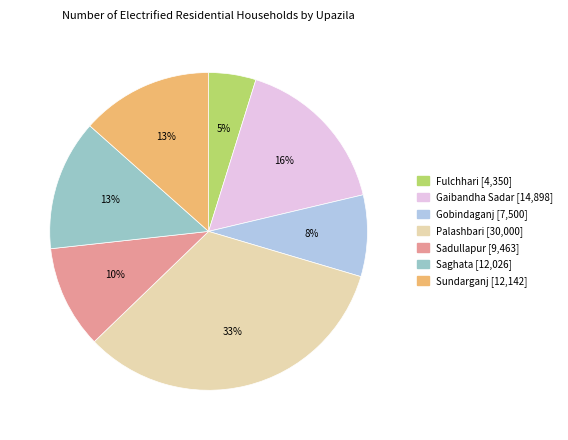

Between Sadullapur and Gaibandha Sadar, which is larger?

Gaibandha Sadar